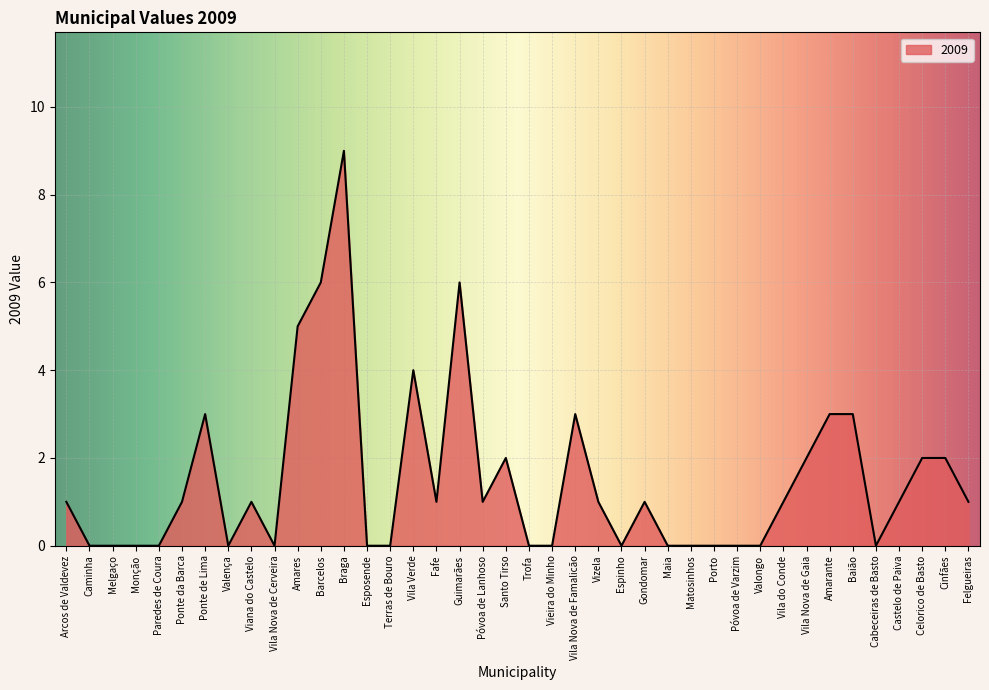

What is the greatest value displayed?

9